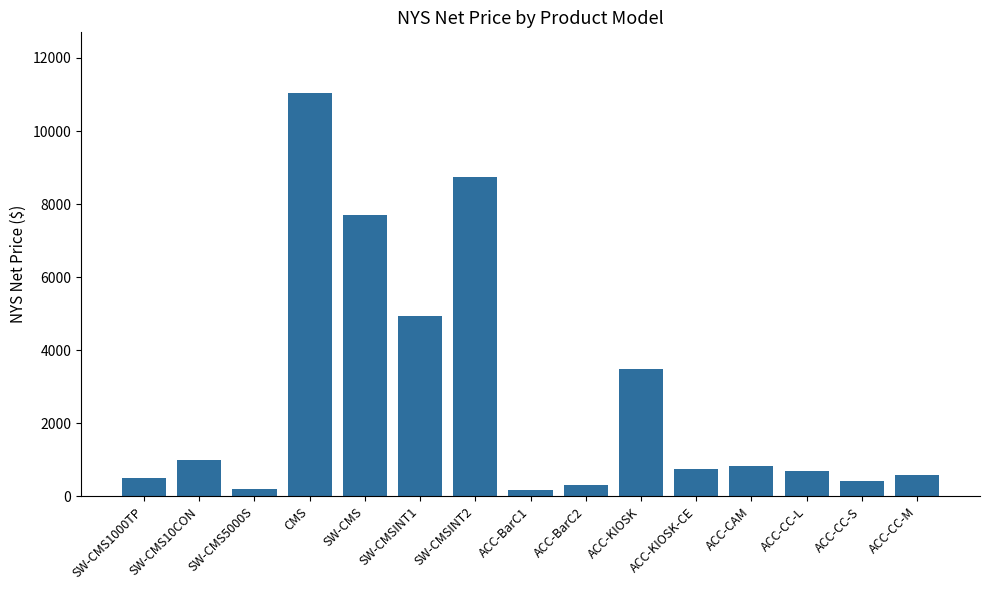

What is the approximate value at ACC-KIOSK?

3491.4